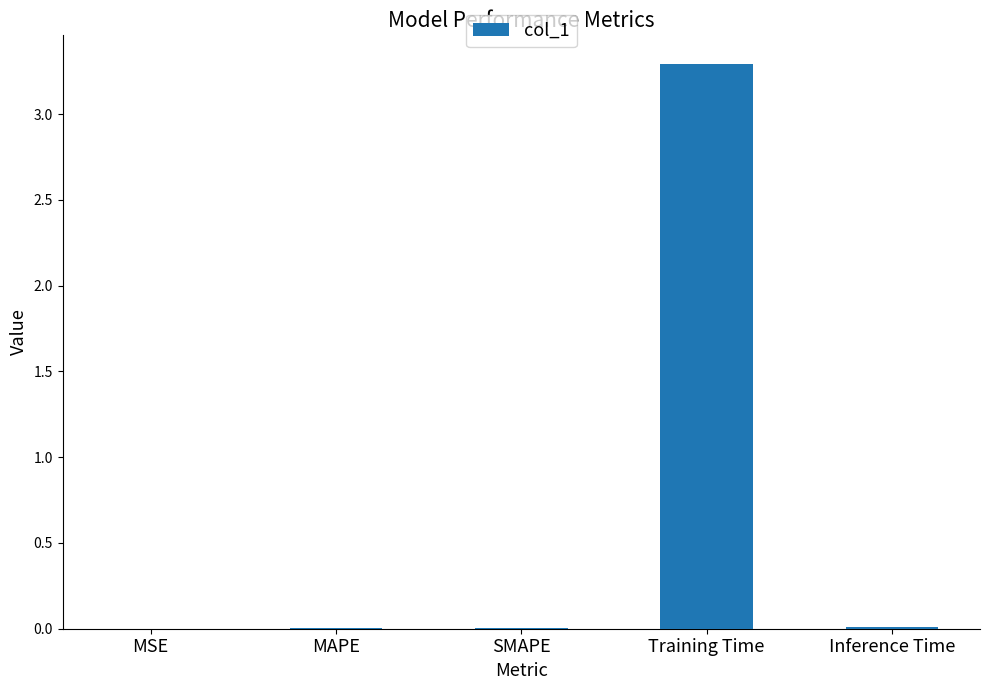

The value at MSE is 0.0. True or false?

True